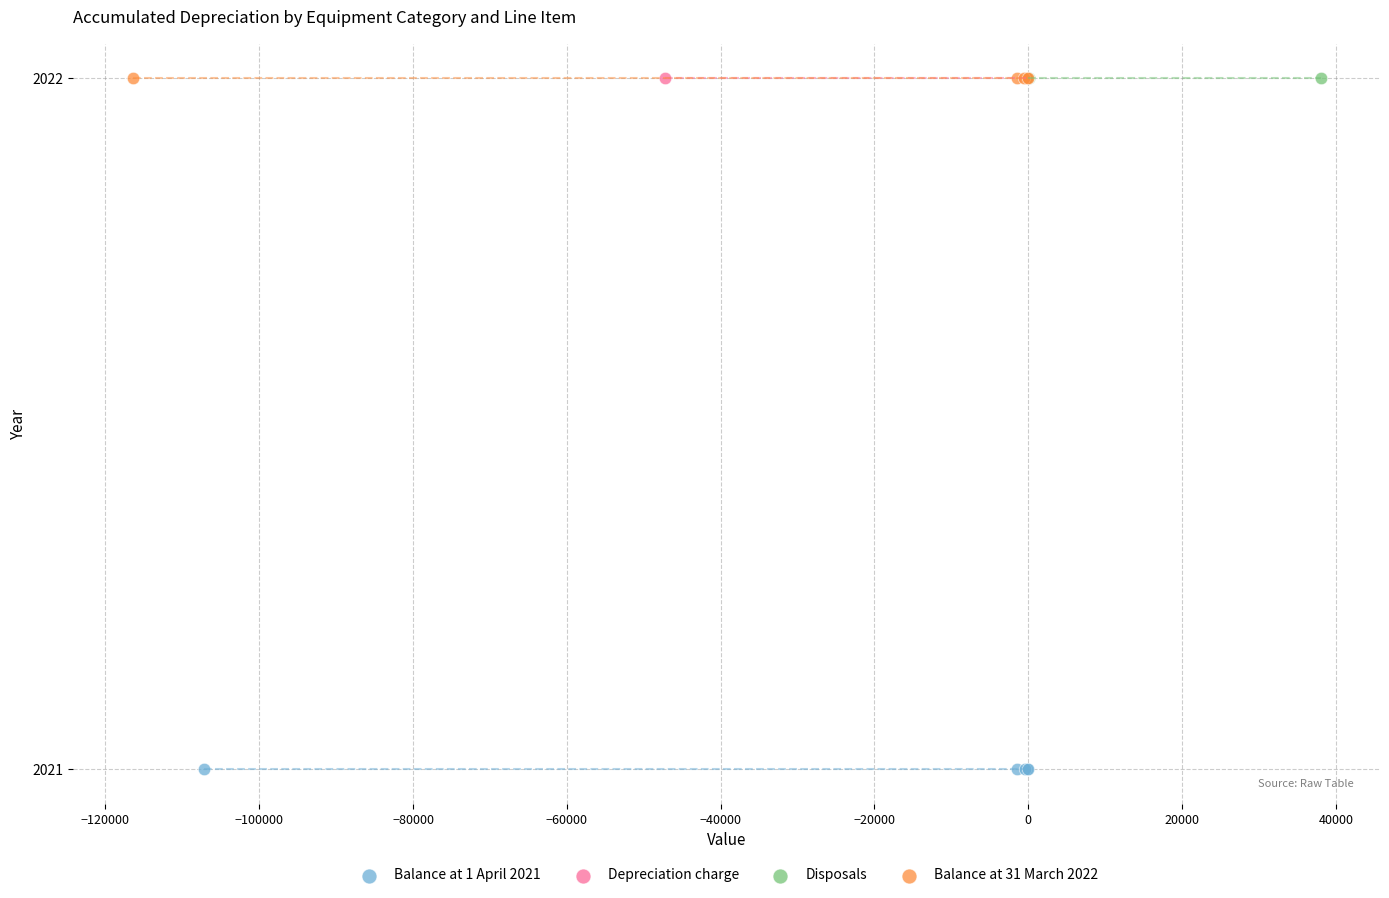

Which series contains the lowest Y value?

Balance at 1 April 2021